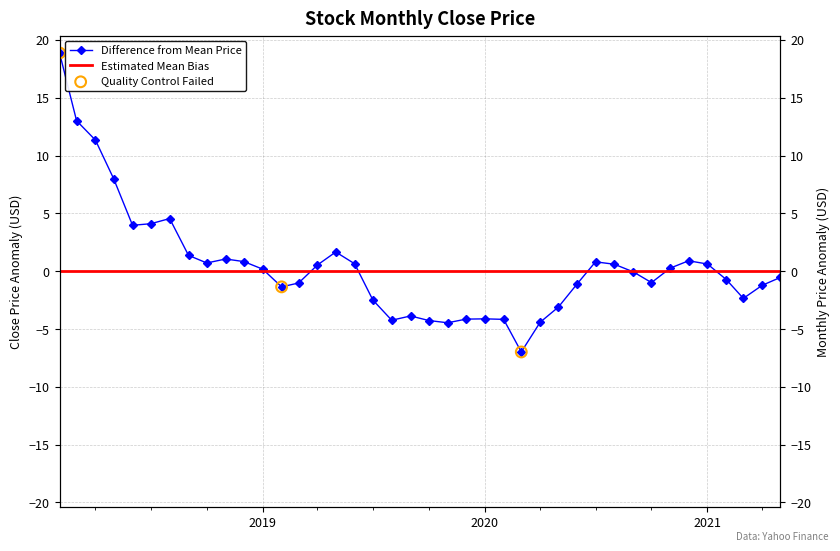

What is the change in value from 2018-07-01 to 2019-11-01?

-8.6